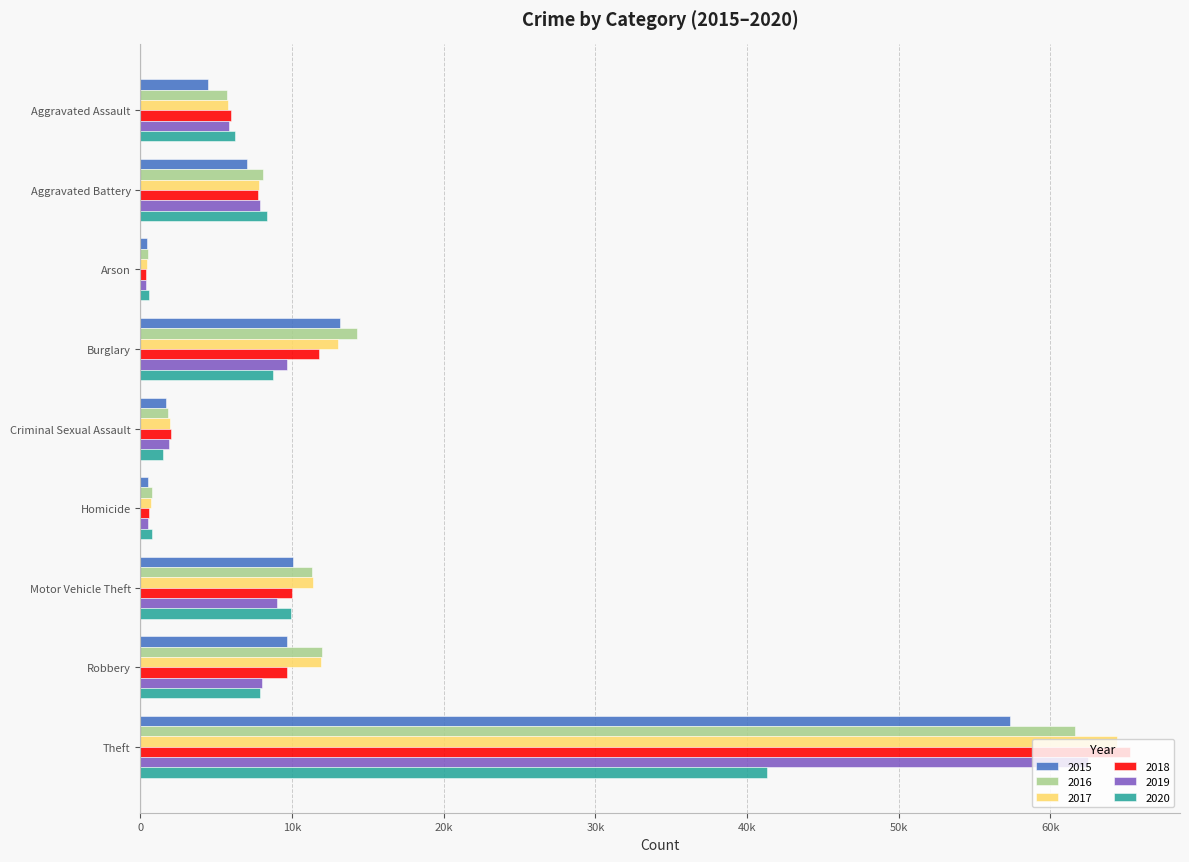

The 2019 series shows 15718 at Burglary. True or false?

False